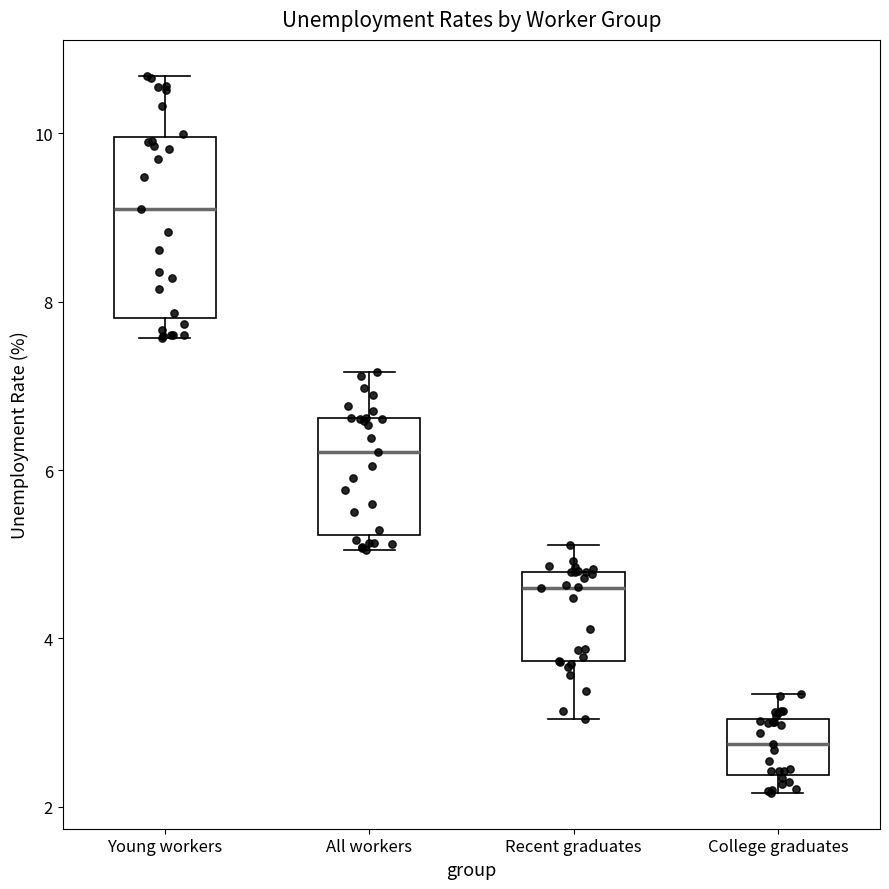

Which box is the tallest, from its lower edge to its upper edge?

Young workers